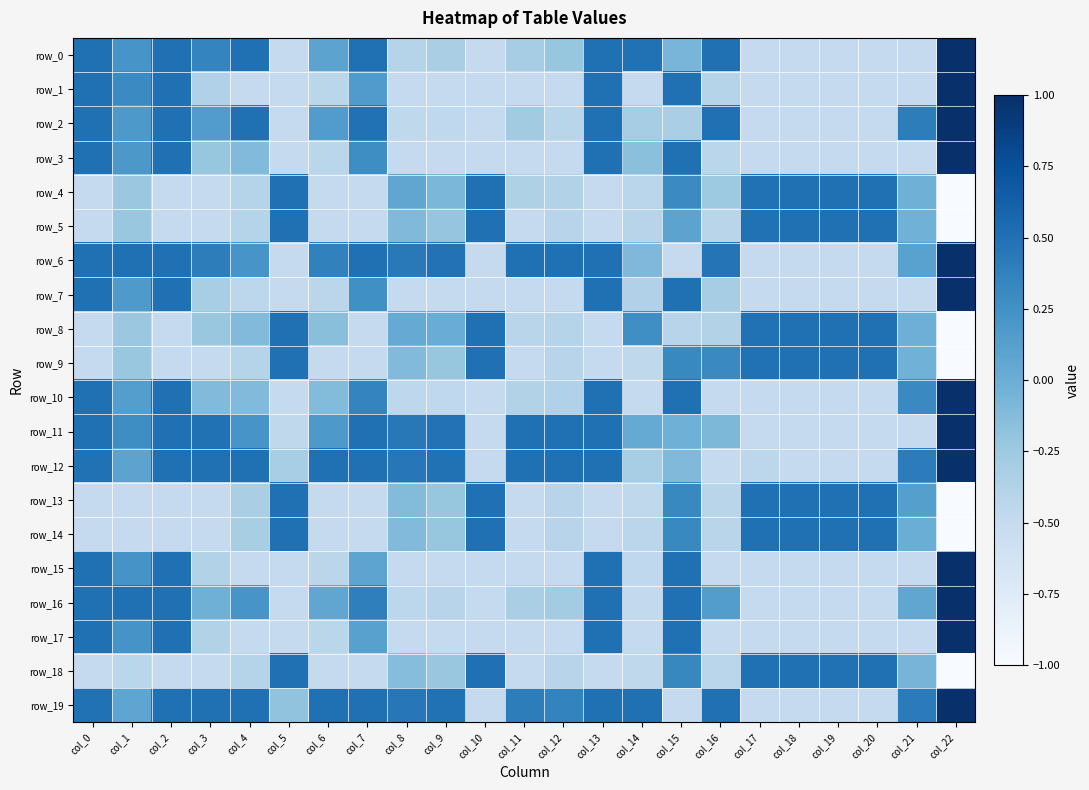

What is the difference between the maximum and second lowest values in the row_9 series?

1.0